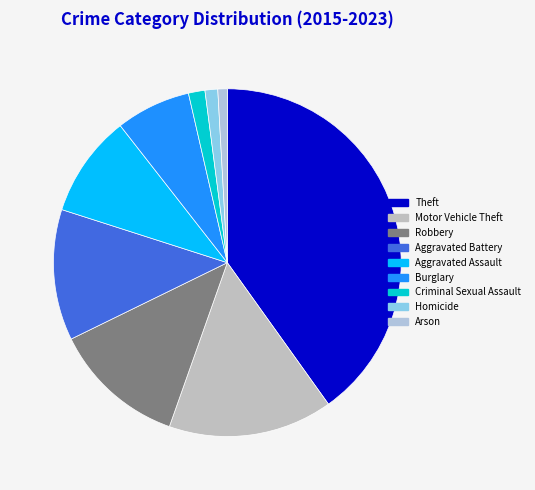

What percentage do Motor Vehicle Theft and Criminal Sexual Assault together represent?

16.8%